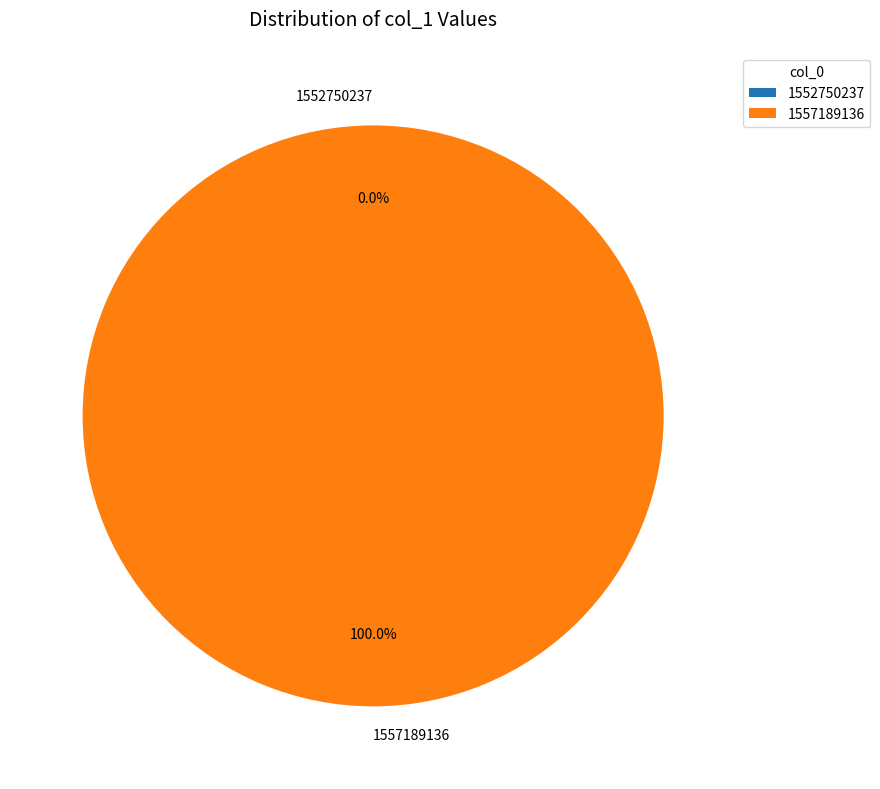

Does 1557189136 account for over 50% of the chart?

Yes